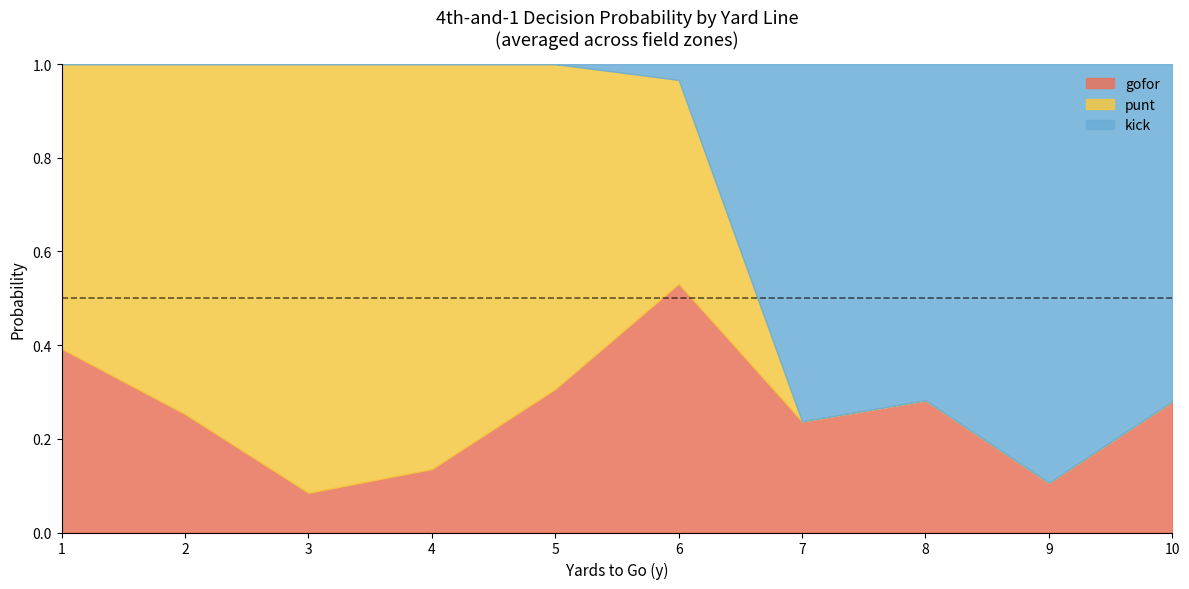

Does the chart display data point markers on the line(s)?

No